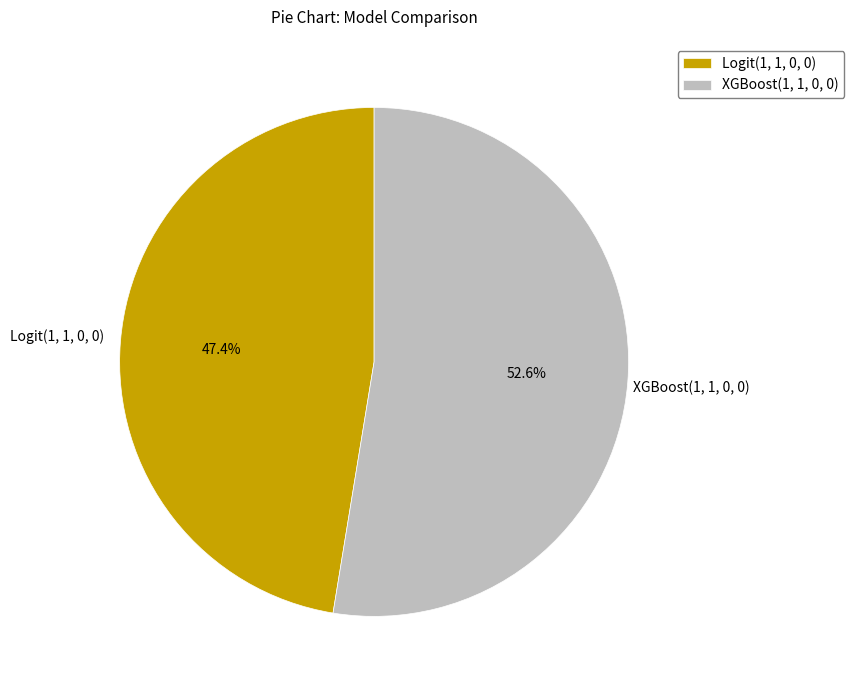

To the nearest percent, what portion does XGBoost(1, 1, 0, 0) represent?

53%